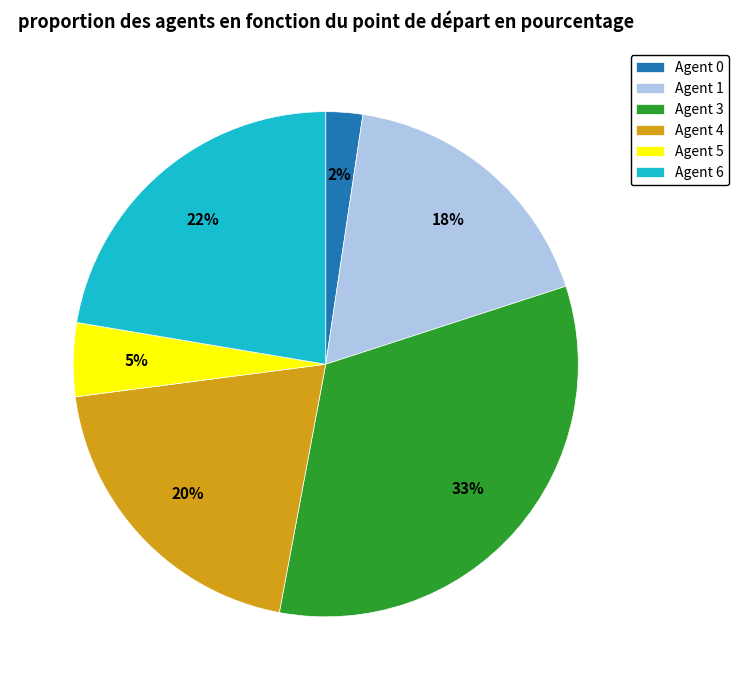

To the nearest percent, what is the average slice percentage?

17%